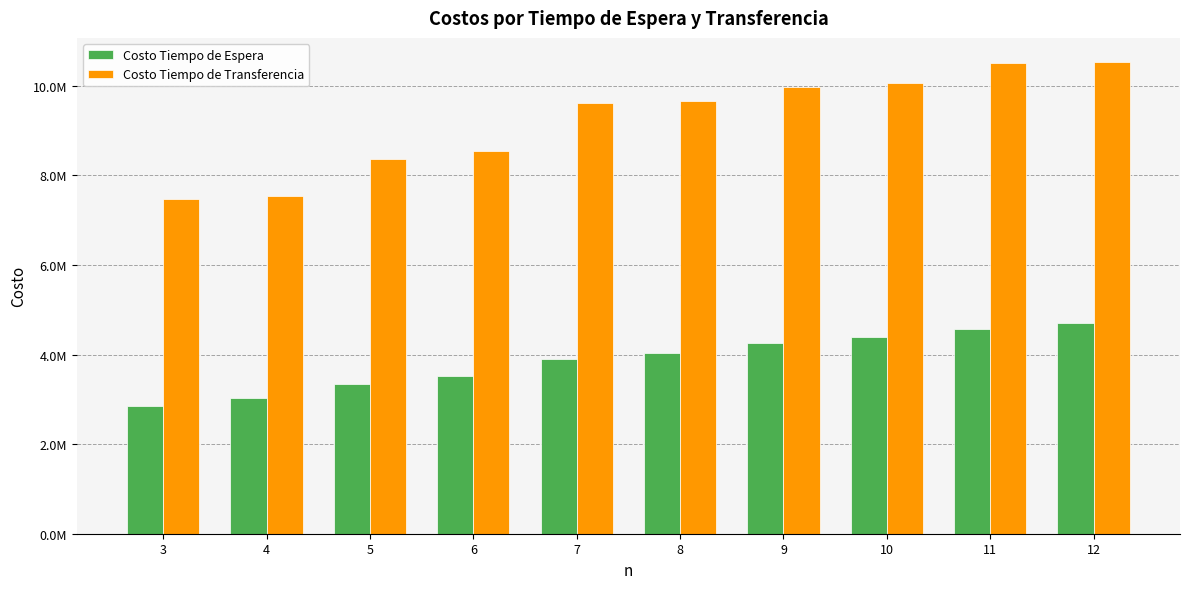

Are the bars horizontal?

No